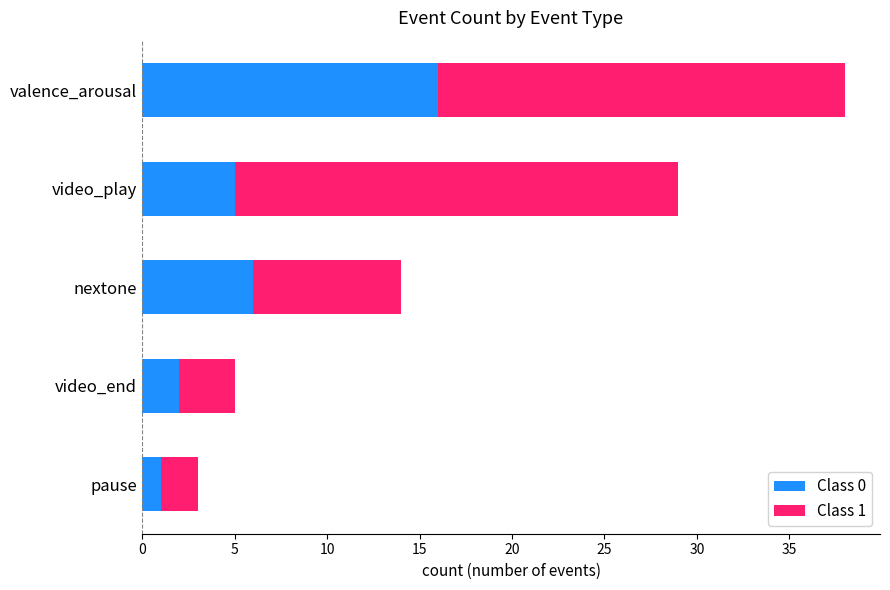

List the labels in order of Class 0 value, largest first.

valence_arousal, nextone, video_play, video_end, pause